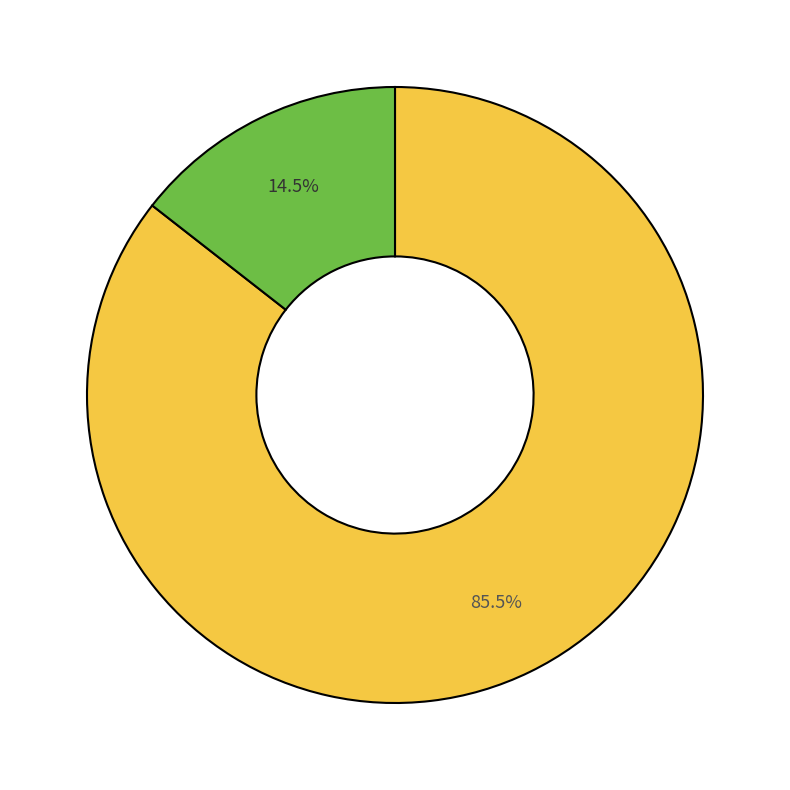

Count the number of slices in the pie.

2